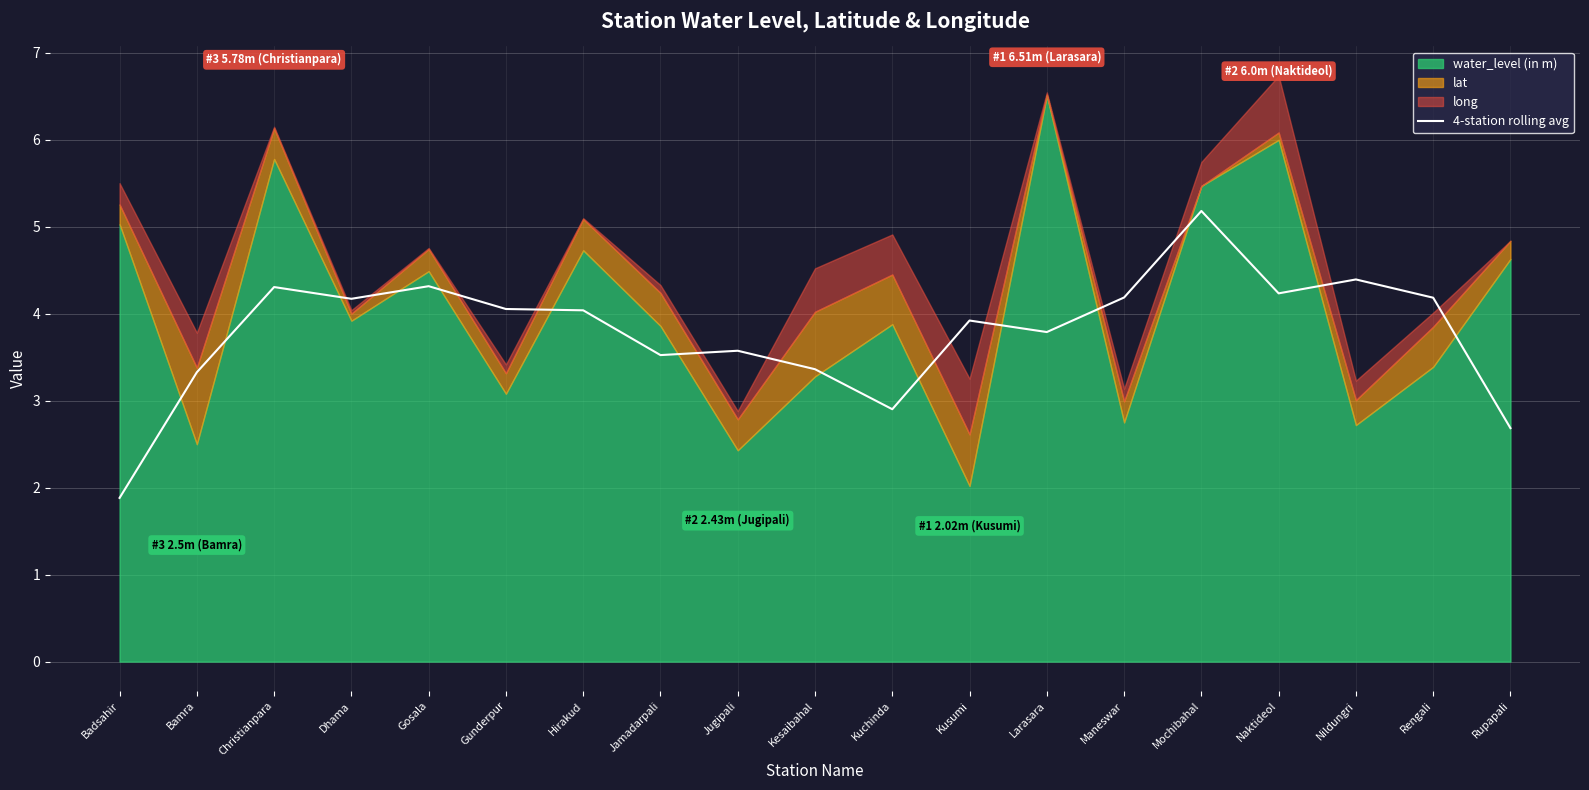

How many interior local valleys (lower than both neighbors) does the data have?

5